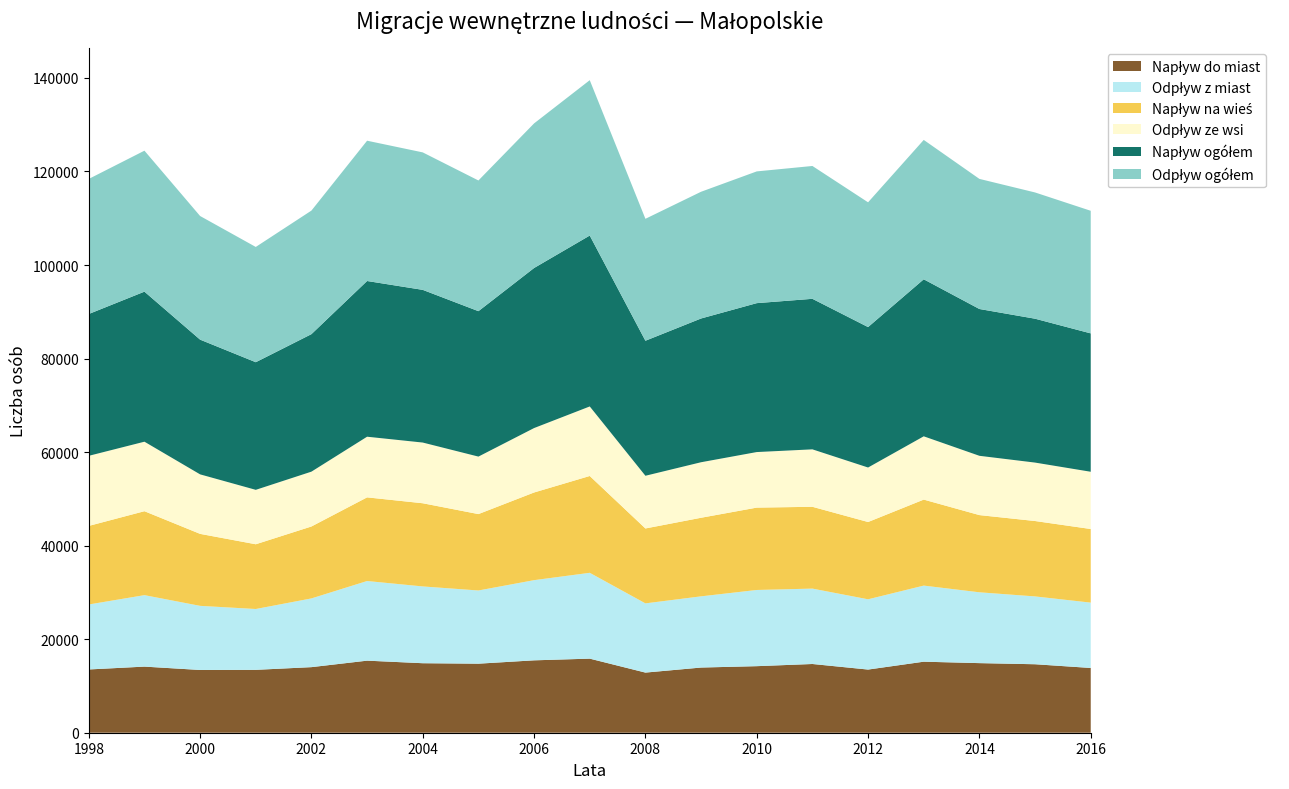

Reading left to right, extract all data points from this chart.

Napływ do miast: 13526	14136	13417	13445	14021	15409	14862	14762	15478	15840	12857	13936	14230	14695	13505	15187	14882	14642	13846
Odpływ z miast: 13893	15279	13710	13008	14694	17028	16416	15651	17143	18352	14801	15224	16291	16121	15024	16270	15143	14501	13971
Napływ na wieś: 16800	17948	15391	13843	15382	17885	17786	16334	18747	20702	16014	16802	17611	17491	16524	18388	16508	16122	15741
Odpływ ze wsi: 14985	14861	12722	11636	11723	12968	12977	12292	13773	14867	11269	11871	11877	12282	11651	13530	12675	12493	12240
Napływ ogółem: 30326	32084	28808	27288	29403	33294	32648	31096	34225	36542	28871	30738	31841	32186	30029	33575	31390	30764	29587
Odpływ ogółem: 28878	30140	26432	24644	26417	29996	29393	27943	30916	33219	26070	27095	28168	28403	26675	29800	27818	26994	26211